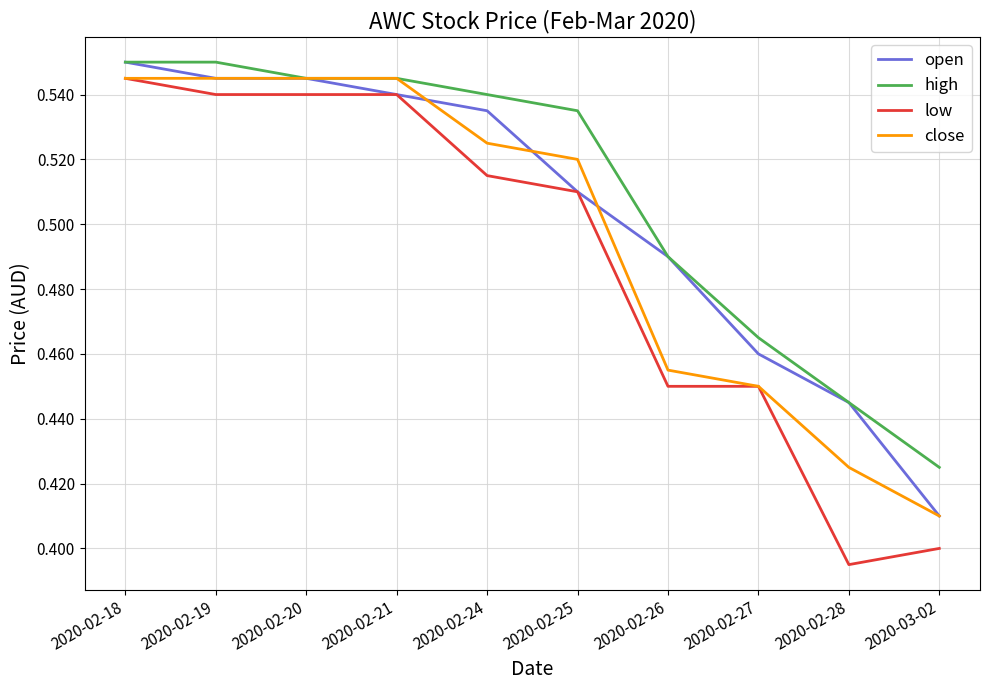

Is it true that close equals 0.4 at 2020-03-02?

True